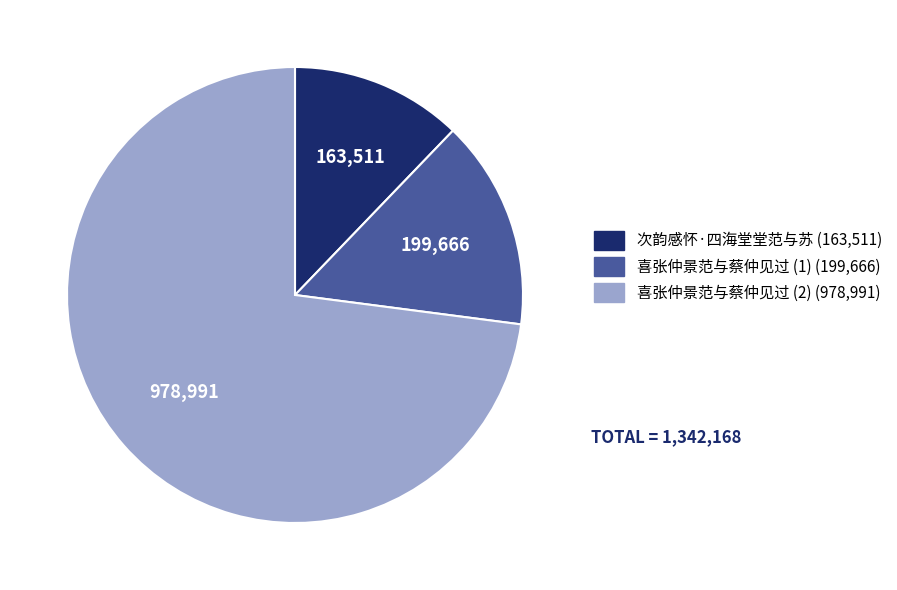

Is there any slice that represents more than half of the pie?

Yes